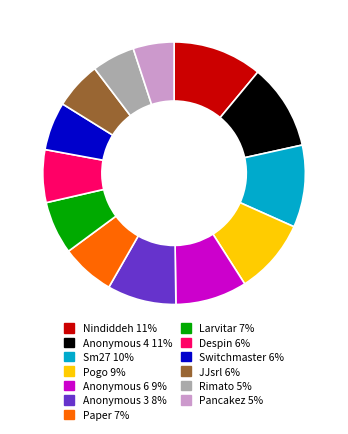

Between Pogo 9% and Nindiddeh 11%, which is larger?

Nindiddeh 11%